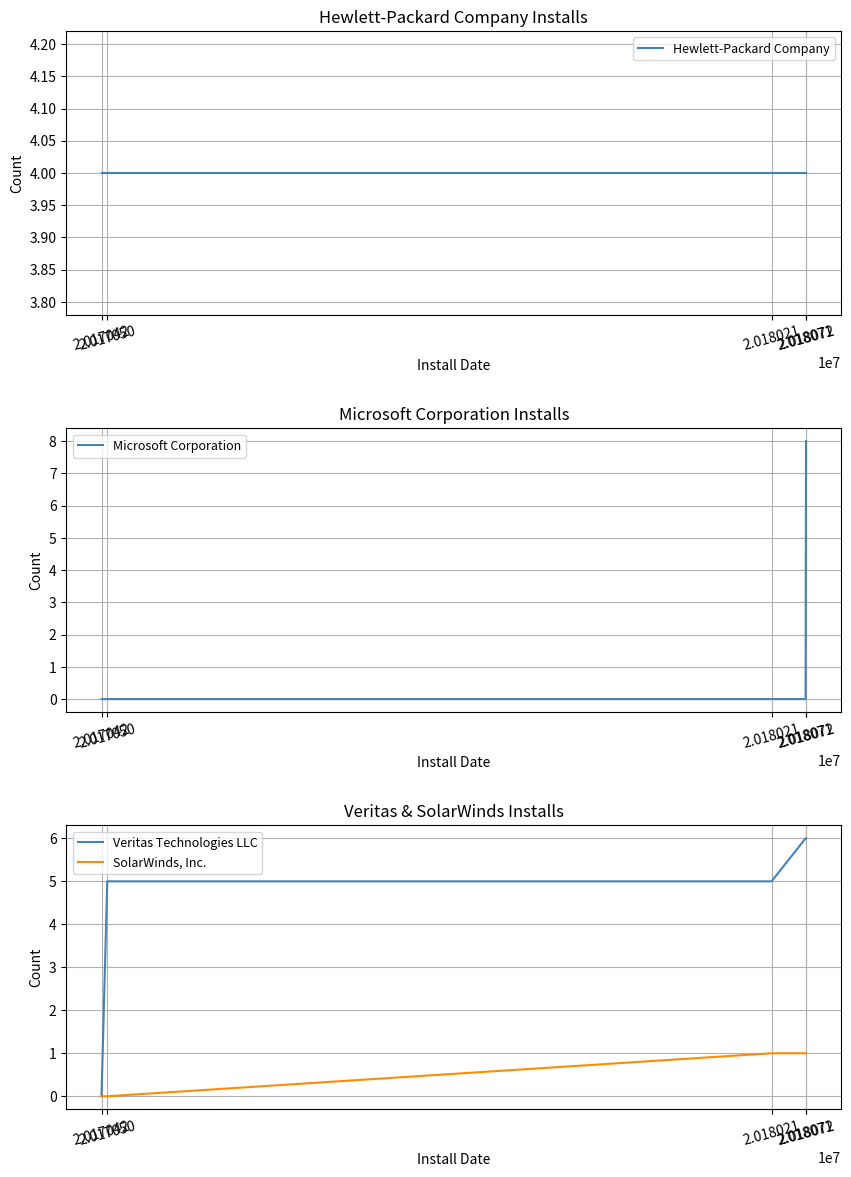

List the series in order of their peak value, highest first.

Microsoft Corporation, Veritas Technologies LLC, Hewlett-Packard Company, SolarWinds, Inc.